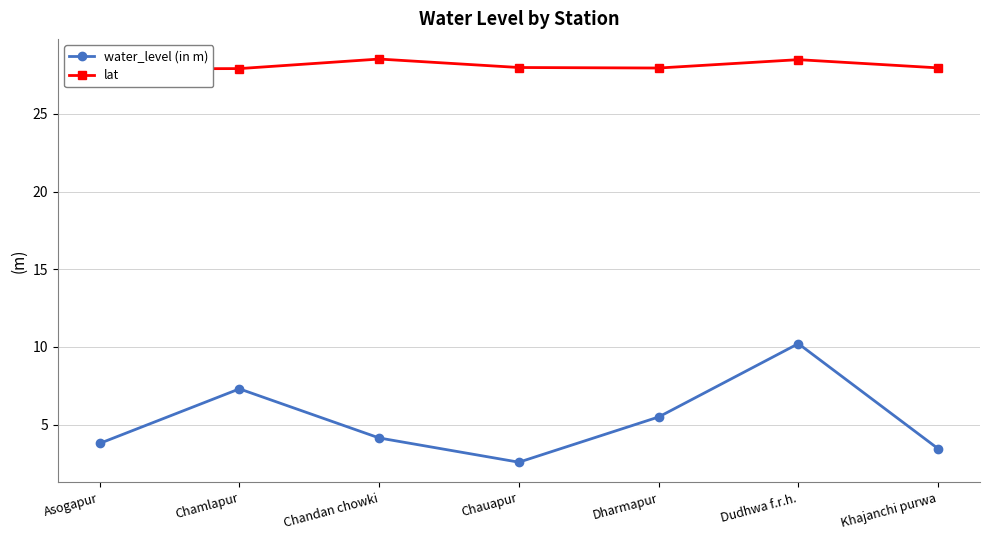

What is the difference between the second highest and second lowest values in the lat series?

0.6